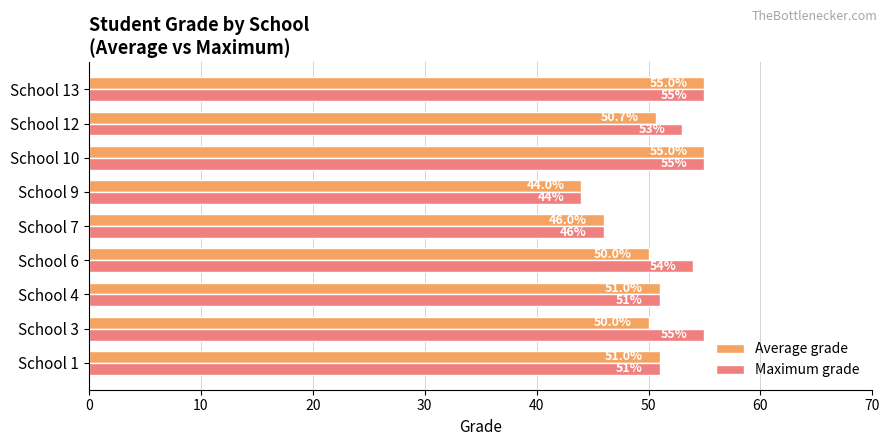

Which series has the largest total across all categories?

Maximum grade